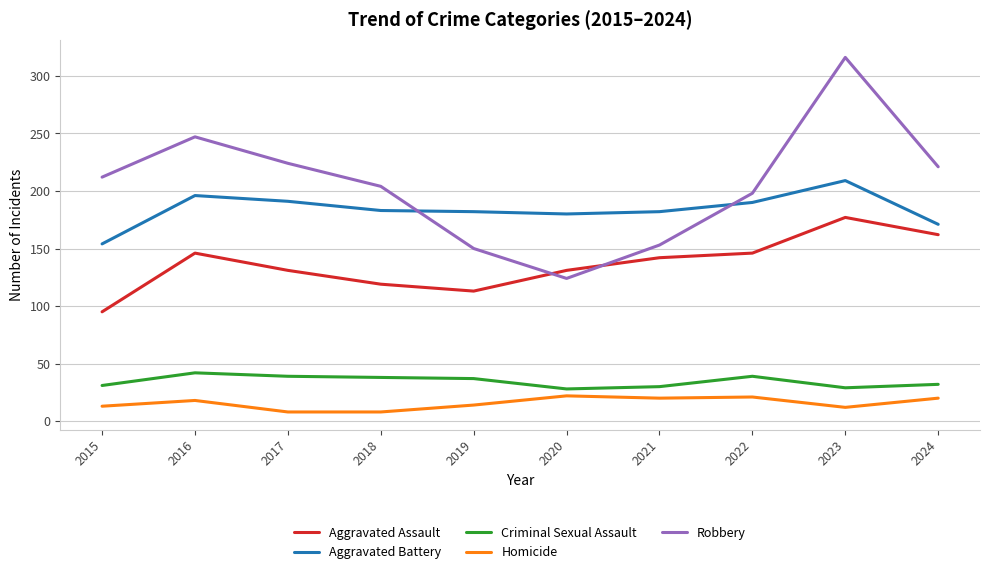

Rank the series by their maximum value, from highest to lowest.

Robbery, Aggravated Battery, Aggravated Assault, Criminal Sexual Assault, Homicide